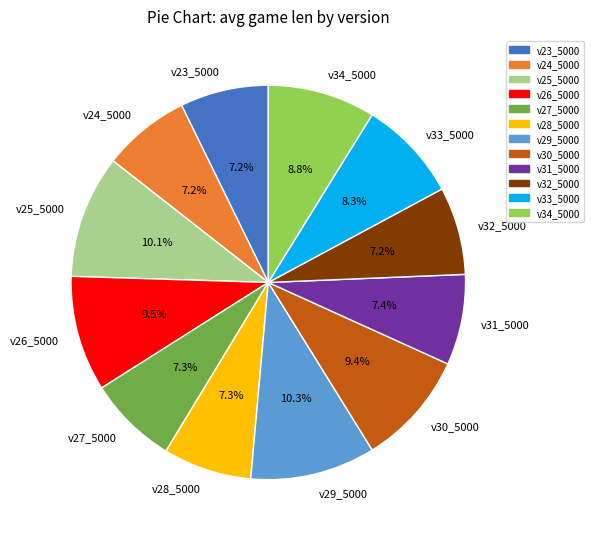

Which has a higher value, v33_5000 or v29_5000?

v29_5000